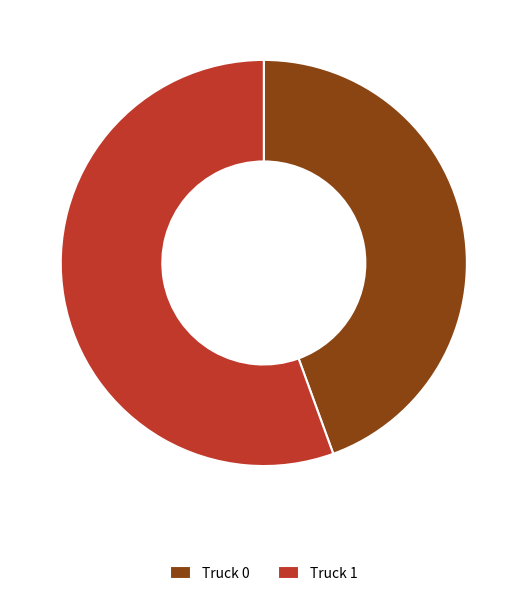

Which category has the biggest portion of the pie?

Truck 1